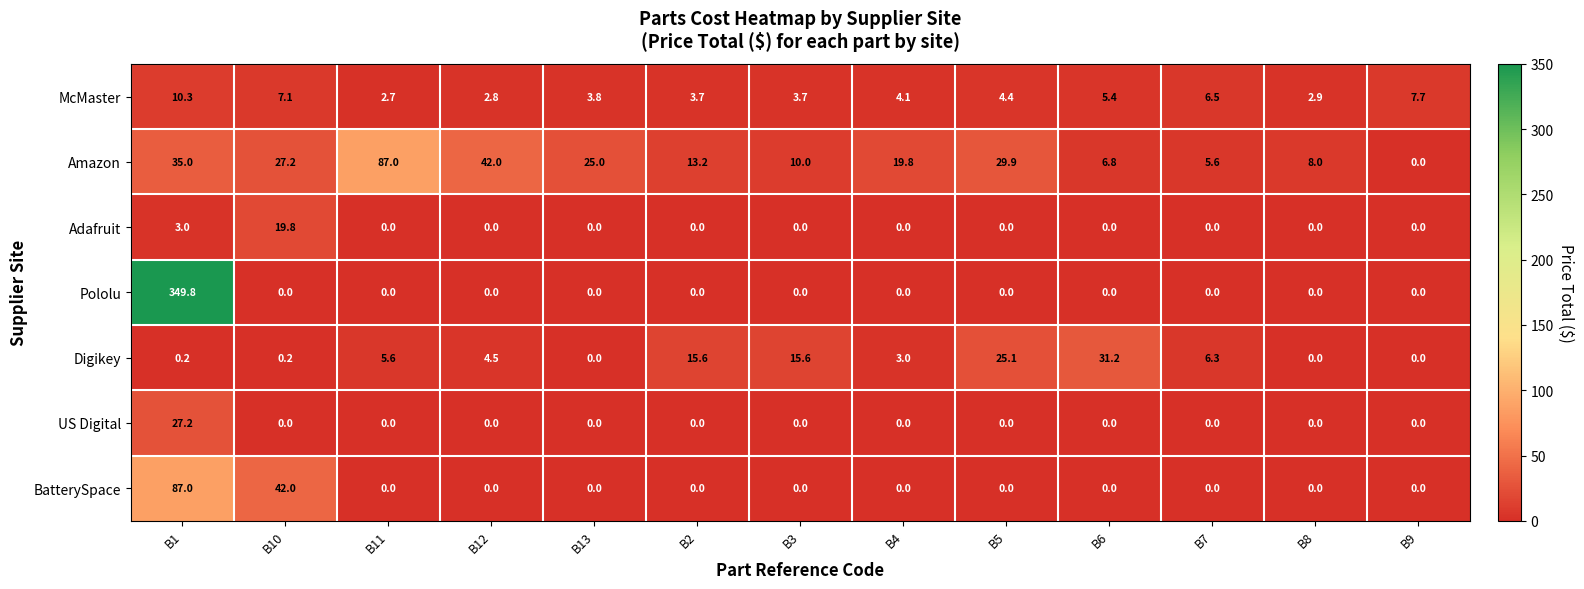

The value of US Digital at B8 is 0.0. True or false?

True